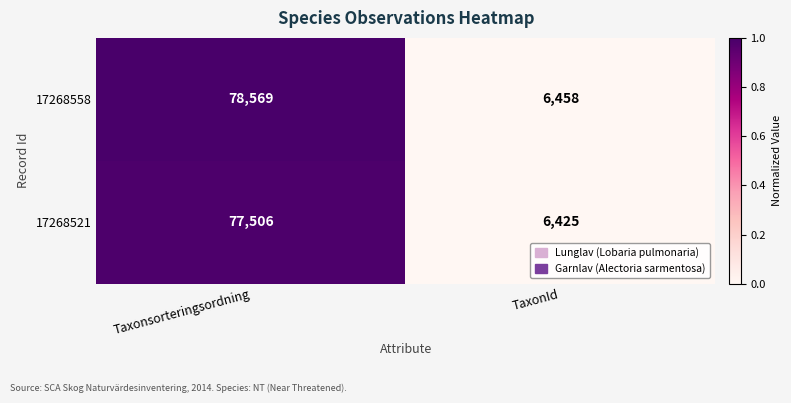

Which series has the widest spread of values?

17268558